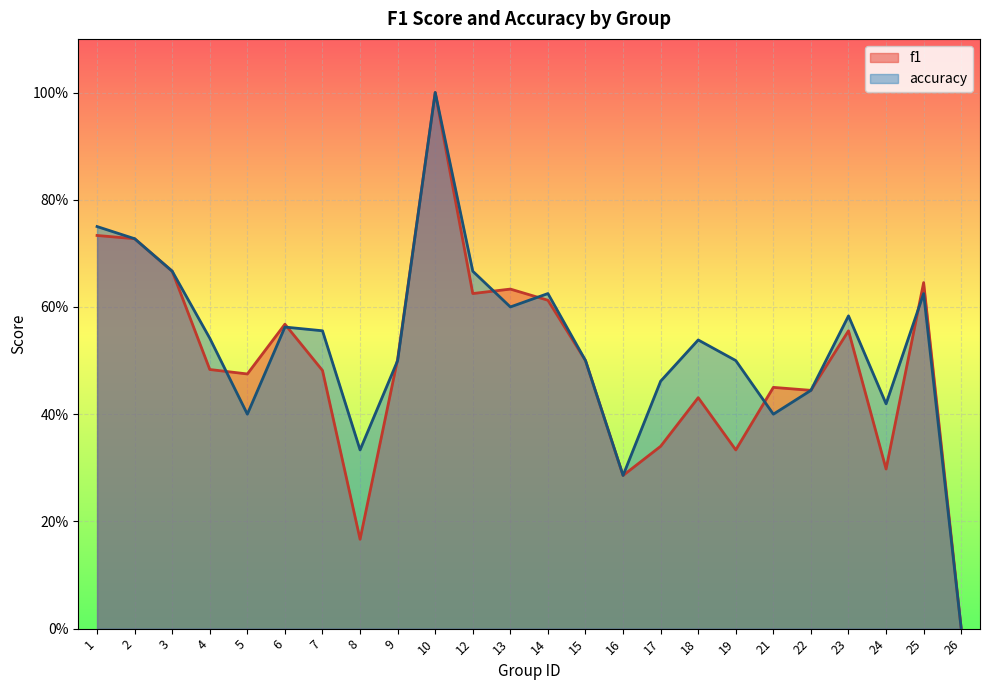

What is the difference between the f1 values at 24 and 4?

0.2